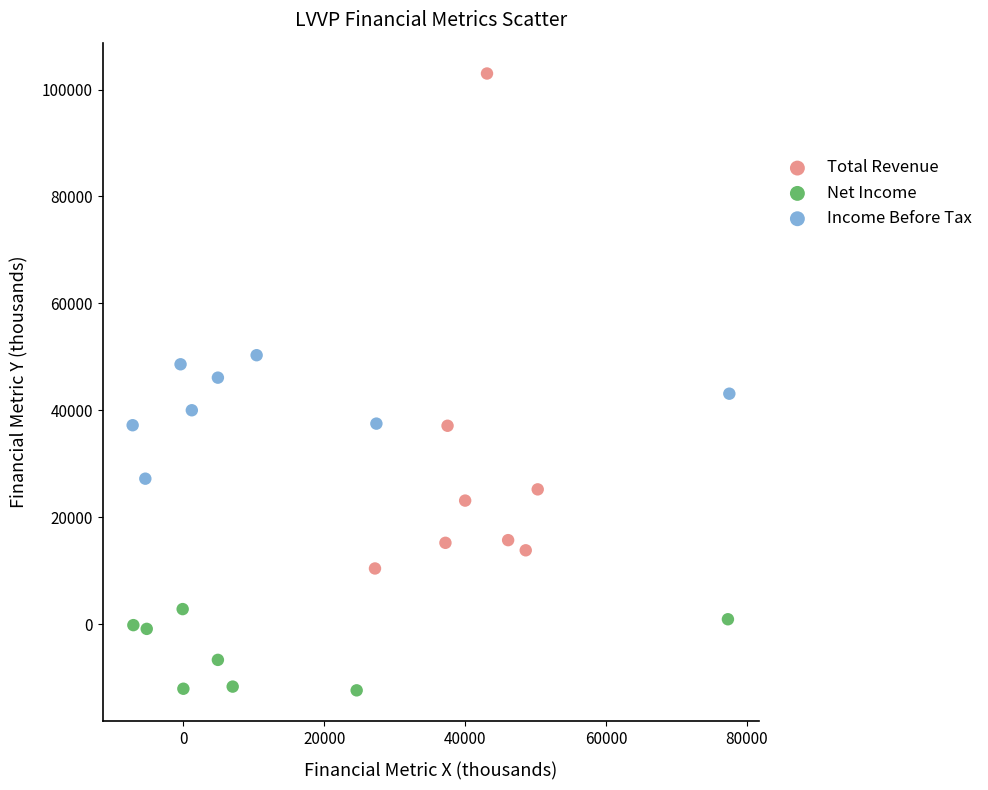

Which series has the widest spread of Y values?

Total Revenue